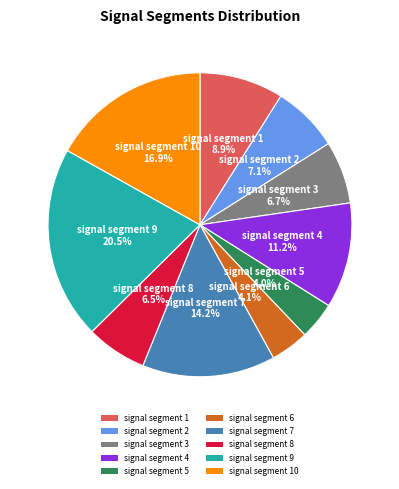

Which category has the biggest portion of the pie?

signal segment 9